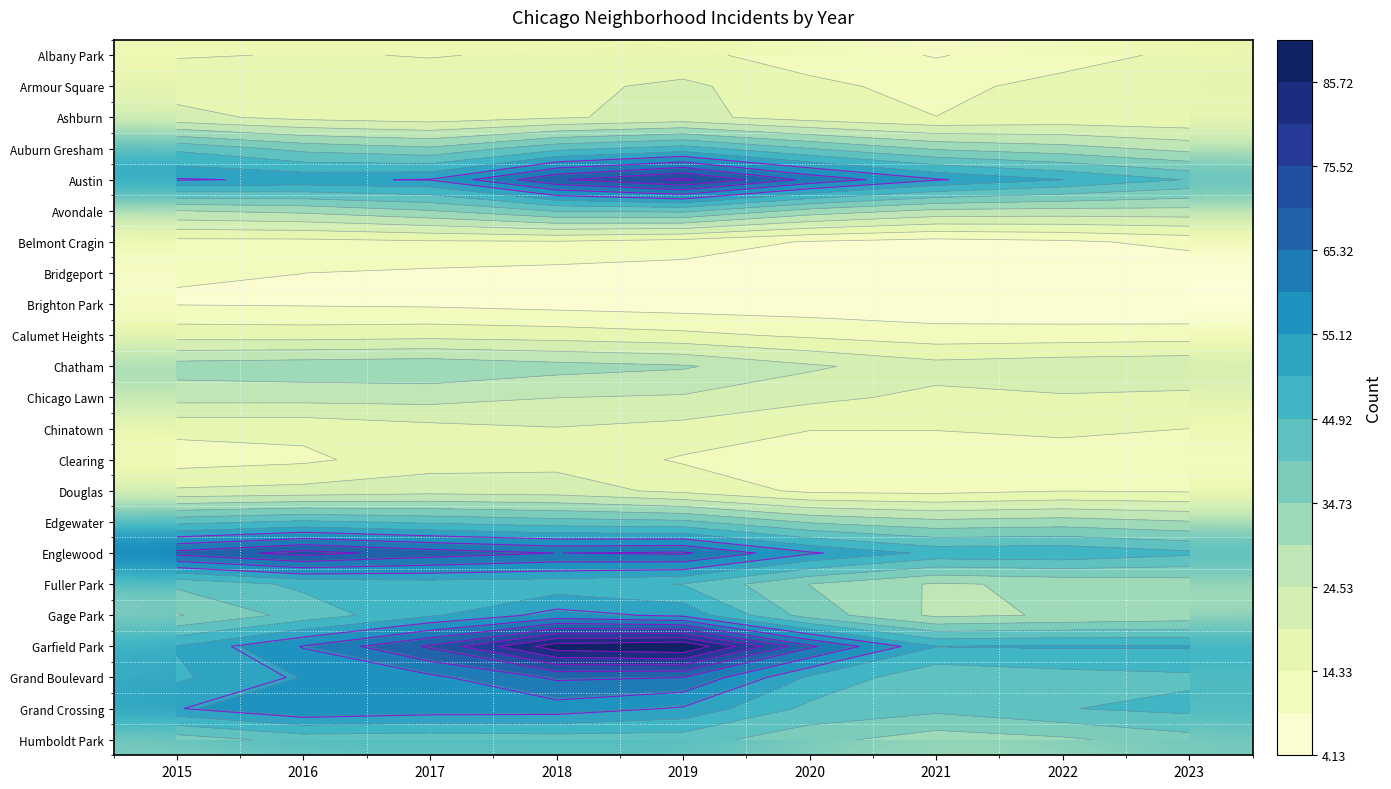

True or false: Austin has a value of 53.8 at 2016.

True